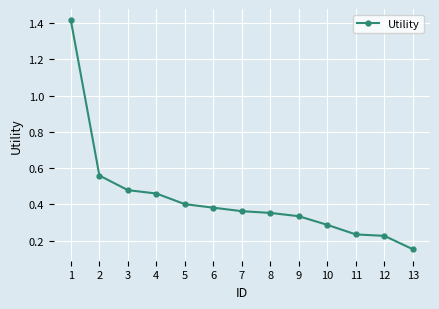

What is the difference between the maximum and minimum values?

1.3